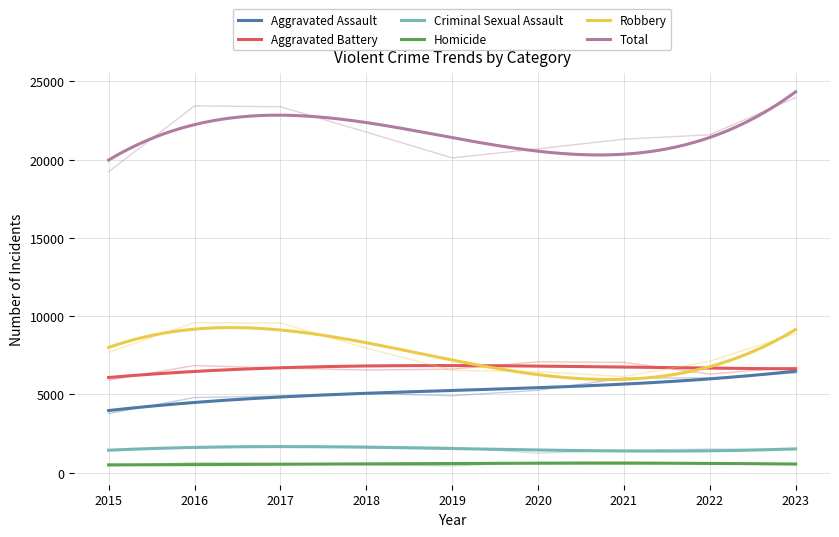

What is the maximum value for Criminal Sexual Assault?

1687